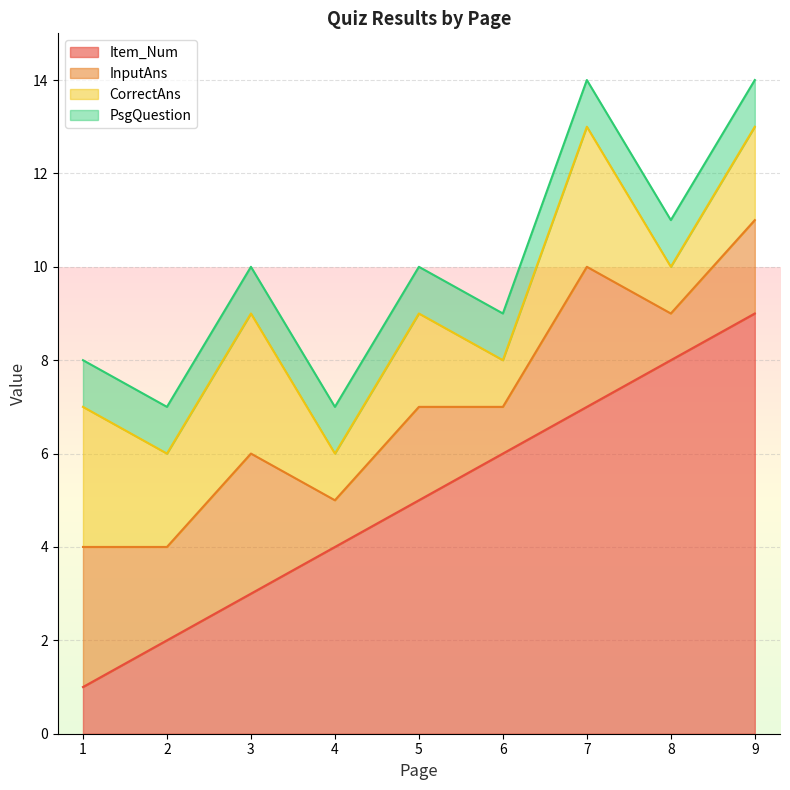

Which series has the widest spread of values?

Item_Num